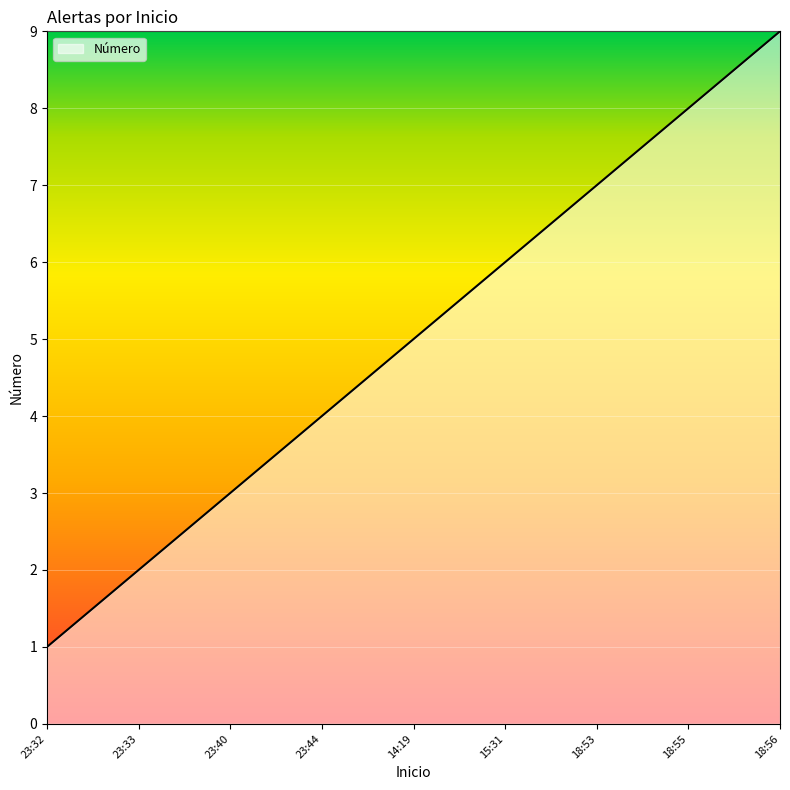

Read the value at 15:31.

6